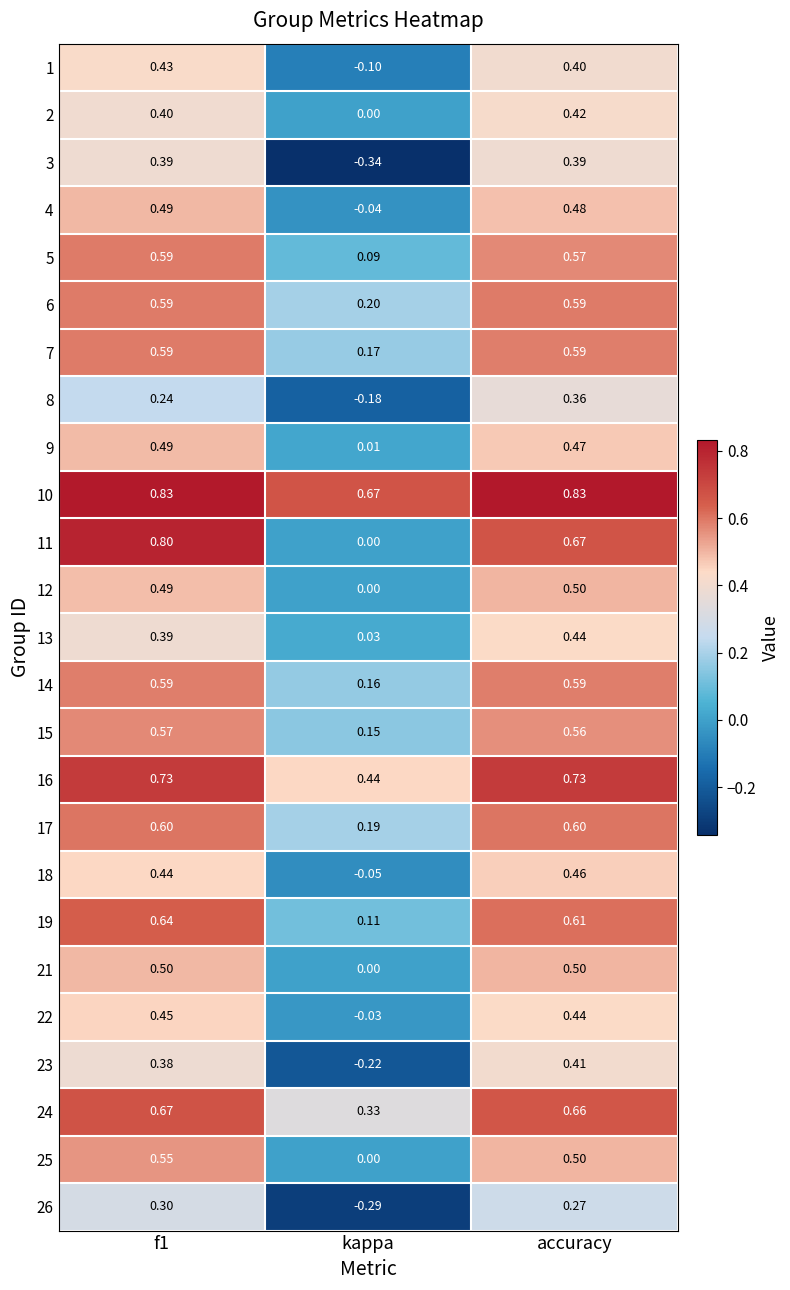

Between f1 and kappa, which series saw the biggest shift?

11